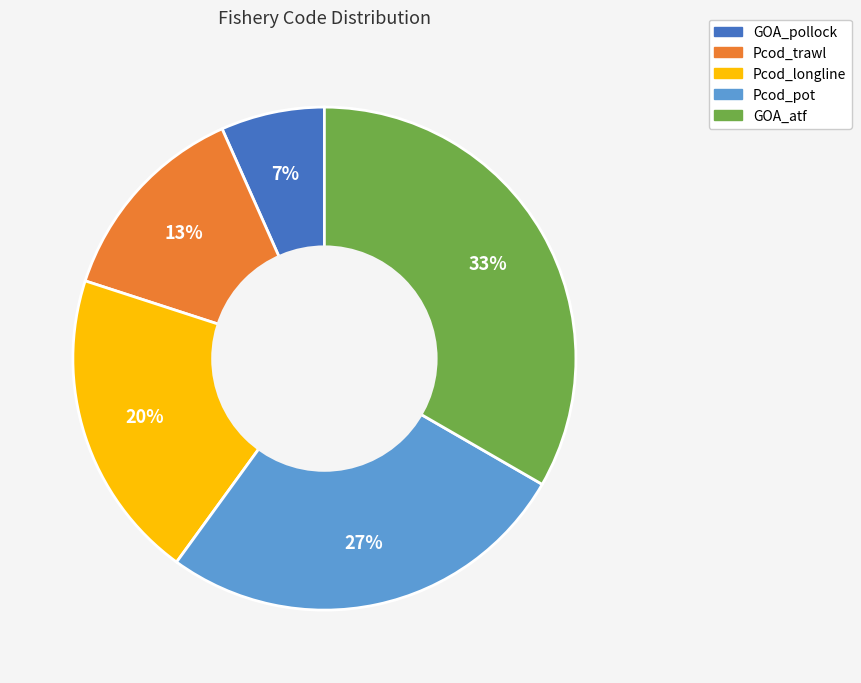

How many slices are in this pie chart?

5